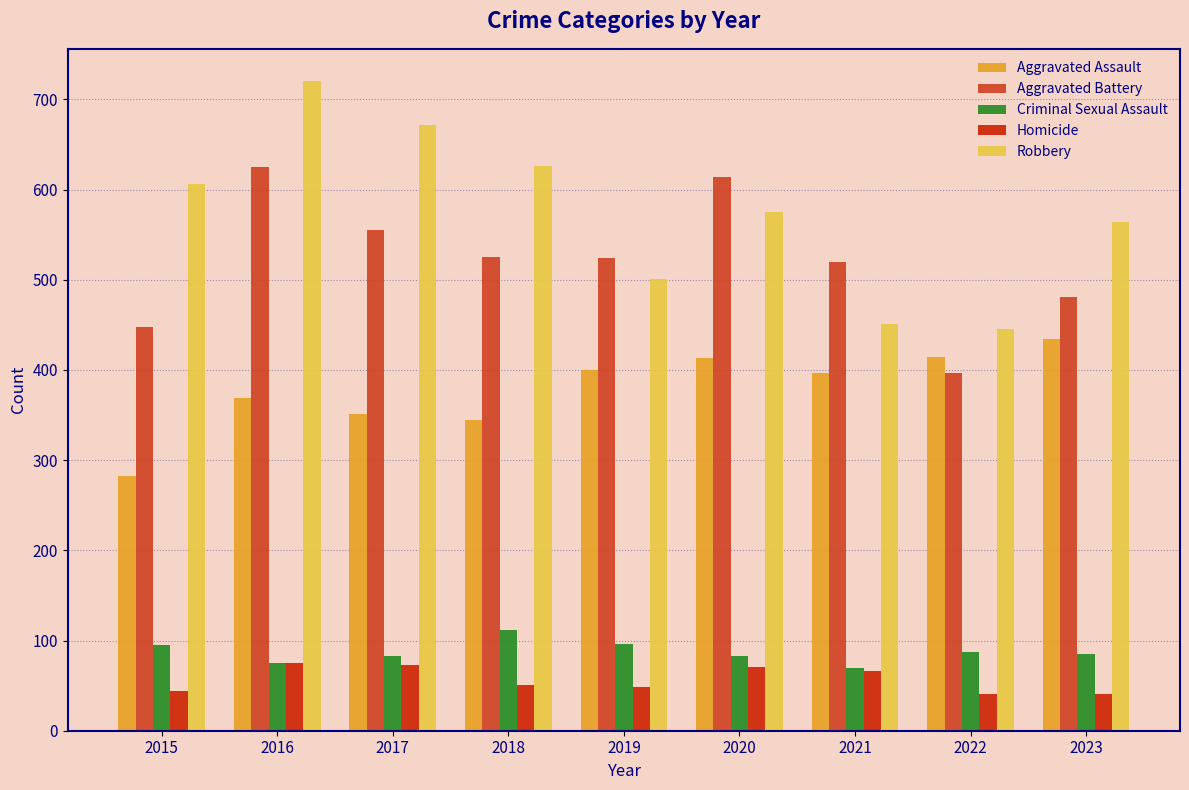

Rank the series by their maximum value, from lowest to highest.

Homicide, Criminal Sexual Assault, Aggravated Assault, Aggravated Battery, Robbery